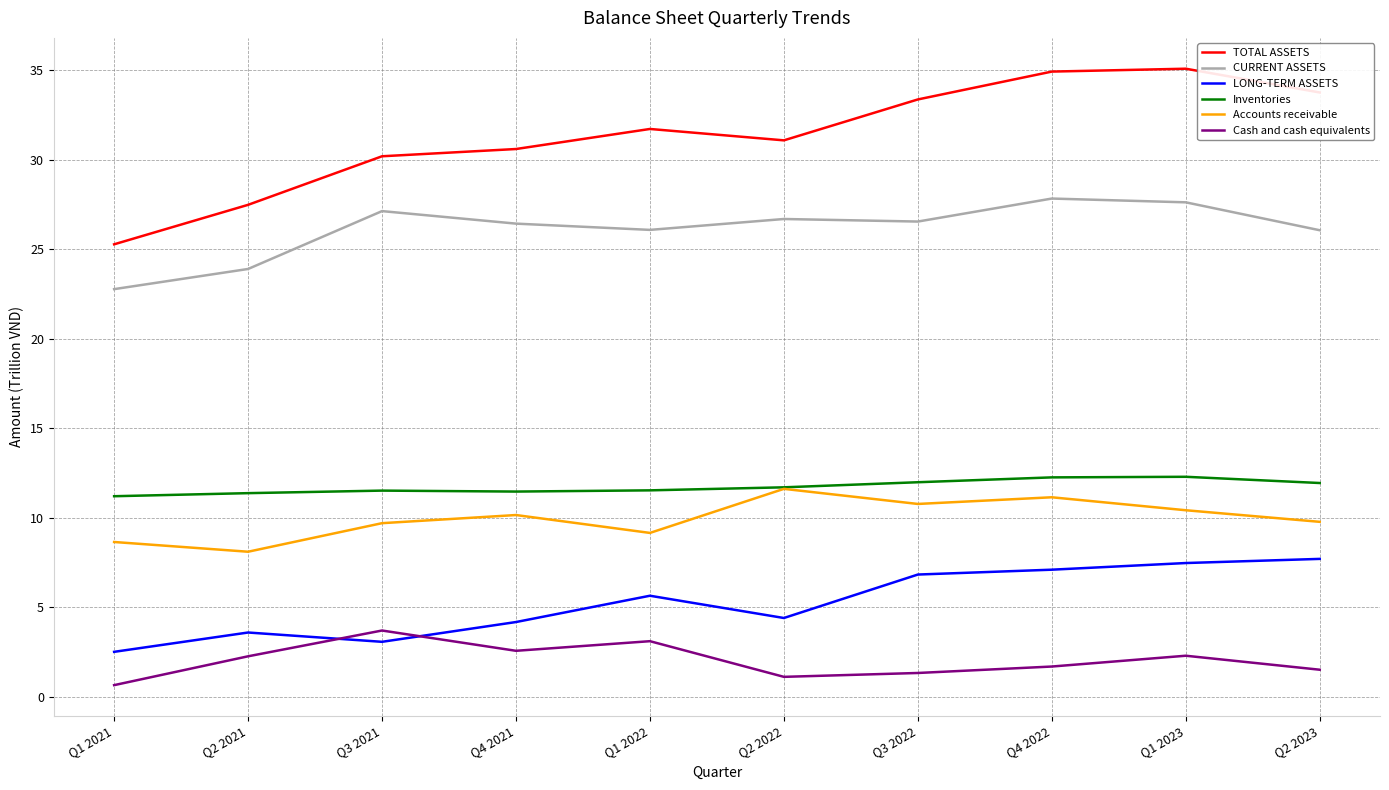

True or false: Accounts receivable and CURRENT ASSETS cross at least once.

False